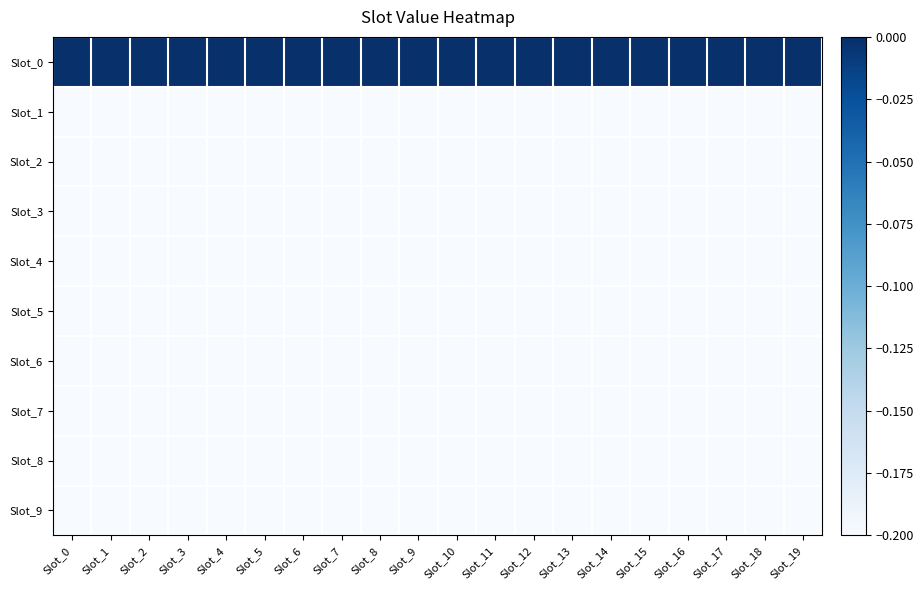

Reading left to right, transcribe all the data shown in this chart.

Slot_0: Slot_0=0.0	Slot_1=0.0	Slot_2=0.0	Slot_3=0.0	Slot_4=0.0	Slot_5=0.0	Slot_6=0.0	Slot_7=0.0	Slot_8=0.0	Slot_9=0.0	Slot_10=0.0	Slot_11=0.0	Slot_12=0.0	Slot_13=0.0	Slot_14=0.0	Slot_15=0.0	Slot_16=0.0	Slot_17=0.0	Slot_18=0.0	Slot_19=0.0
Slot_1: Slot_0=-0.2	Slot_1=-0.2	Slot_2=-0.2	Slot_3=-0.2	Slot_4=-0.2	Slot_5=-0.2	Slot_6=-0.2	Slot_7=-0.2	Slot_8=-0.2	Slot_9=-0.2	Slot_10=-0.2	Slot_11=-0.2	Slot_12=-0.2	Slot_13=-0.2	Slot_14=-0.2	Slot_15=-0.2	Slot_16=-0.2	Slot_17=-0.2	Slot_18=-0.2	Slot_19=-0.2
Slot_2: Slot_0=-0.2	Slot_1=-0.2	Slot_2=-0.2	Slot_3=-0.2	Slot_4=-0.2	Slot_5=-0.2	Slot_6=-0.2	Slot_7=-0.2	Slot_8=-0.2	Slot_9=-0.2	Slot_10=-0.2	Slot_11=-0.2	Slot_12=-0.2	Slot_13=-0.2	Slot_14=-0.2	Slot_15=-0.2	Slot_16=-0.2	Slot_17=-0.2	Slot_18=-0.2	Slot_19=-0.2
Slot_3: Slot_0=-0.2	Slot_1=-0.2	Slot_2=-0.2	Slot_3=-0.2	Slot_4=-0.2	Slot_5=-0.2	Slot_6=-0.2	Slot_7=-0.2	Slot_8=-0.2	Slot_9=-0.2	Slot_10=-0.2	Slot_11=-0.2	Slot_12=-0.2	Slot_13=-0.2	Slot_14=-0.2	Slot_15=-0.2	Slot_16=-0.2	Slot_17=-0.2	Slot_18=-0.2	Slot_19=-0.2
Slot_4: Slot_0=-0.2	Slot_1=-0.2	Slot_2=-0.2	Slot_3=-0.2	Slot_4=-0.2	Slot_5=-0.2	Slot_6=-0.2	Slot_7=-0.2	Slot_8=-0.2	Slot_9=-0.2	Slot_10=-0.2	Slot_11=-0.2	Slot_12=-0.2	Slot_13=-0.2	Slot_14=-0.2	Slot_15=-0.2	Slot_16=-0.2	Slot_17=-0.2	Slot_18=-0.2	Slot_19=-0.2
Slot_5: Slot_0=-0.2	Slot_1=-0.2	Slot_2=-0.2	Slot_3=-0.2	Slot_4=-0.2	Slot_5=-0.2	Slot_6=-0.2	Slot_7=-0.2	Slot_8=-0.2	Slot_9=-0.2	Slot_10=-0.2	Slot_11=-0.2	Slot_12=-0.2	Slot_13=-0.2	Slot_14=-0.2	Slot_15=-0.2	Slot_16=-0.2	Slot_17=-0.2	Slot_18=-0.2	Slot_19=-0.2
Slot_6: Slot_0=-0.2	Slot_1=-0.2	Slot_2=-0.2	Slot_3=-0.2	Slot_4=-0.2	Slot_5=-0.2	Slot_6=-0.2	Slot_7=-0.2	Slot_8=-0.2	Slot_9=-0.2	Slot_10=-0.2	Slot_11=-0.2	Slot_12=-0.2	Slot_13=-0.2	Slot_14=-0.2	Slot_15=-0.2	Slot_16=-0.2	Slot_17=-0.2	Slot_18=-0.2	Slot_19=-0.2
Slot_7: Slot_0=-0.2	Slot_1=-0.2	Slot_2=-0.2	Slot_3=-0.2	Slot_4=-0.2	Slot_5=-0.2	Slot_6=-0.2	Slot_7=-0.2	Slot_8=-0.2	Slot_9=-0.2	Slot_10=-0.2	Slot_11=-0.2	Slot_12=-0.2	Slot_13=-0.2	Slot_14=-0.2	Slot_15=-0.2	Slot_16=-0.2	Slot_17=-0.2	Slot_18=-0.2	Slot_19=-0.2
Slot_8: Slot_0=-0.2	Slot_1=-0.2	Slot_2=-0.2	Slot_3=-0.2	Slot_4=-0.2	Slot_5=-0.2	Slot_6=-0.2	Slot_7=-0.2	Slot_8=-0.2	Slot_9=-0.2	Slot_10=-0.2	Slot_11=-0.2	Slot_12=-0.2	Slot_13=-0.2	Slot_14=-0.2	Slot_15=-0.2	Slot_16=-0.2	Slot_17=-0.2	Slot_18=-0.2	Slot_19=-0.2
Slot_9: Slot_0=-0.2	Slot_1=-0.2	Slot_2=-0.2	Slot_3=-0.2	Slot_4=-0.2	Slot_5=-0.2	Slot_6=-0.2	Slot_7=-0.2	Slot_8=-0.2	Slot_9=-0.2	Slot_10=-0.2	Slot_11=-0.2	Slot_12=-0.2	Slot_13=-0.2	Slot_14=-0.2	Slot_15=-0.2	Slot_16=-0.2	Slot_17=-0.2	Slot_18=-0.2	Slot_19=-0.2